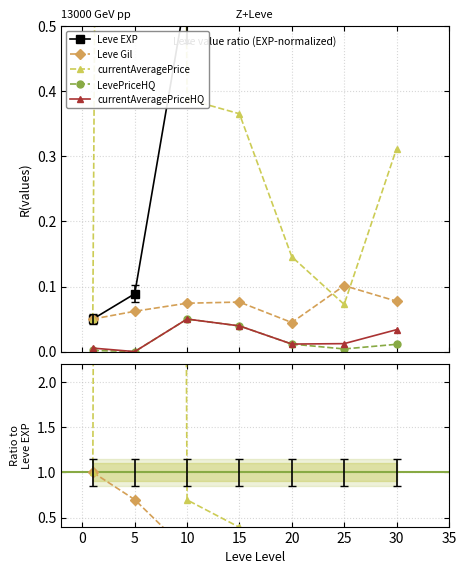

At how many categories does at least one series exceed 96?

1